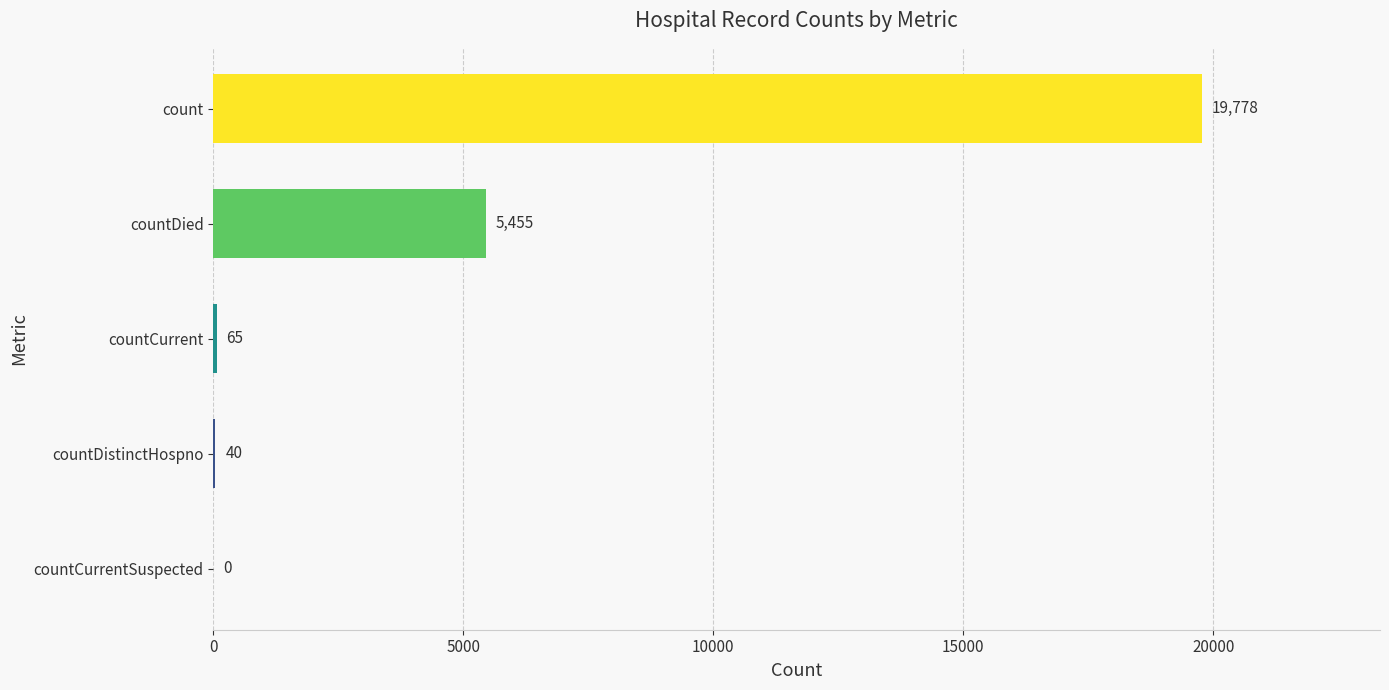

Where is the data nearest to the value 9889?

countDied